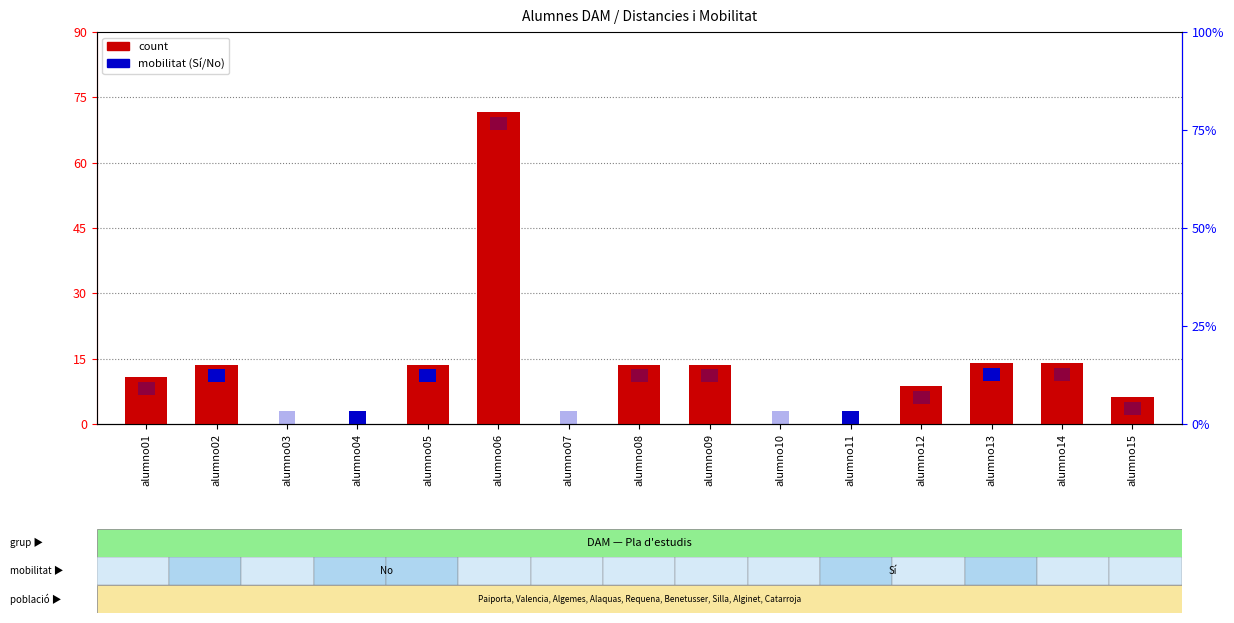

List the labels in order of value, largest first.

alumno06, alumno13, alumno14, alumno02, alumno05, alumno08, alumno09, alumno01, alumno12, alumno15, alumno03, alumno04, alumno07, alumno10, alumno11